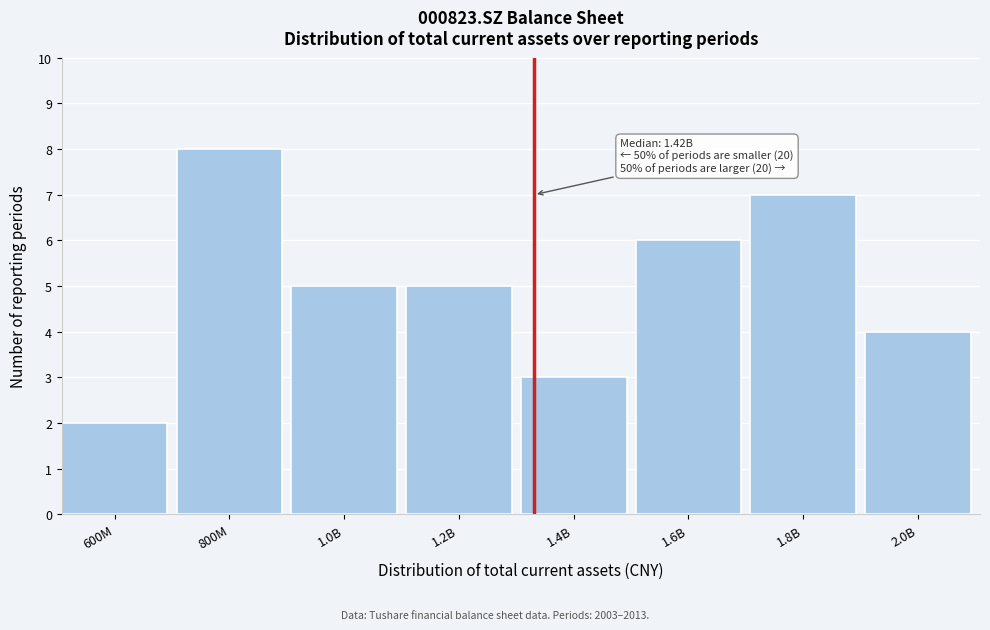

Reading left to right, transcribe all the data shown in this chart.

2	8	5	5	3	6	7	4